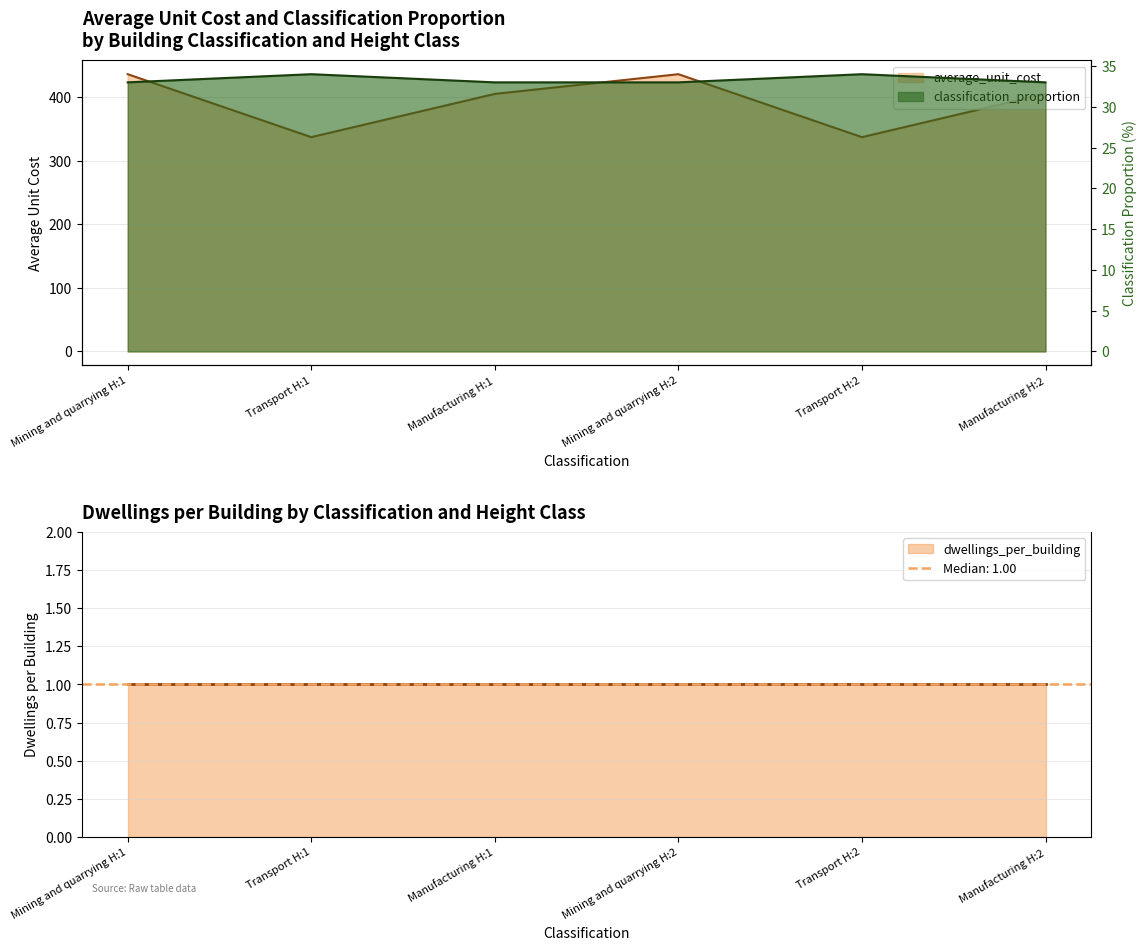

Reading left to right, transcribe all the data shown in this chart.

average_unit_cost: Mining and quarrying H:1=436	Transport H:1=337	Manufacturing H:1=405	Mining and quarrying H:2=436	Transport H:2=337	Manufacturing H:2=405
classification_proportion: Mining and quarrying H:1=33	Transport H:1=34	Manufacturing H:1=33	Mining and quarrying H:2=33	Transport H:2=34	Manufacturing H:2=33